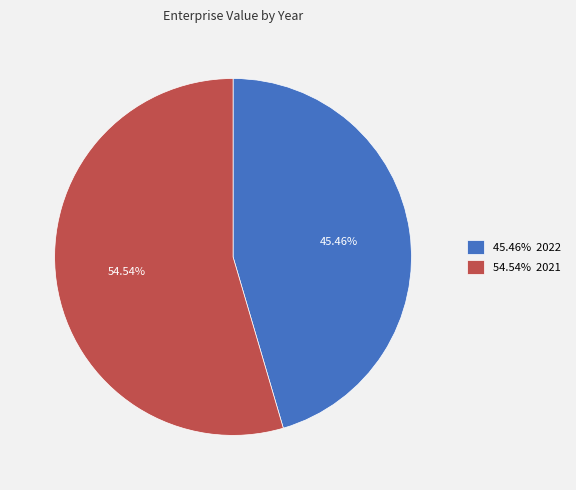

Is there a majority slice in this chart?

Yes